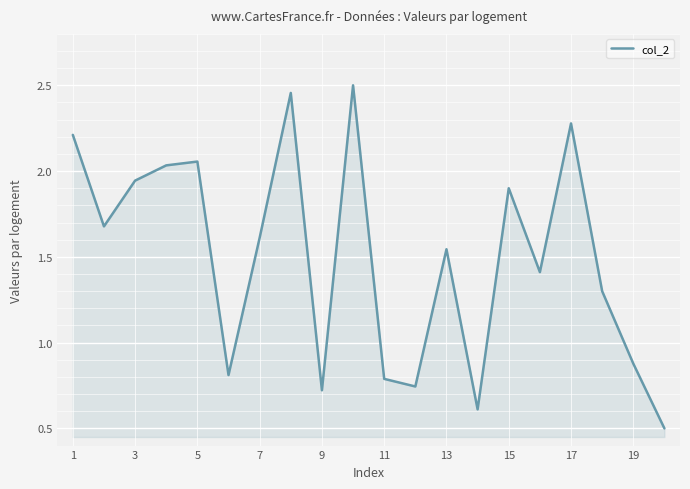

What is the smallest value displayed?

0.5